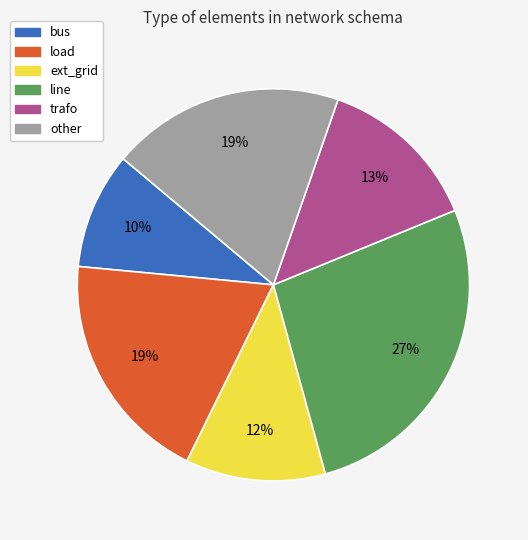

To the nearest percent, what is the average slice percentage?

17%